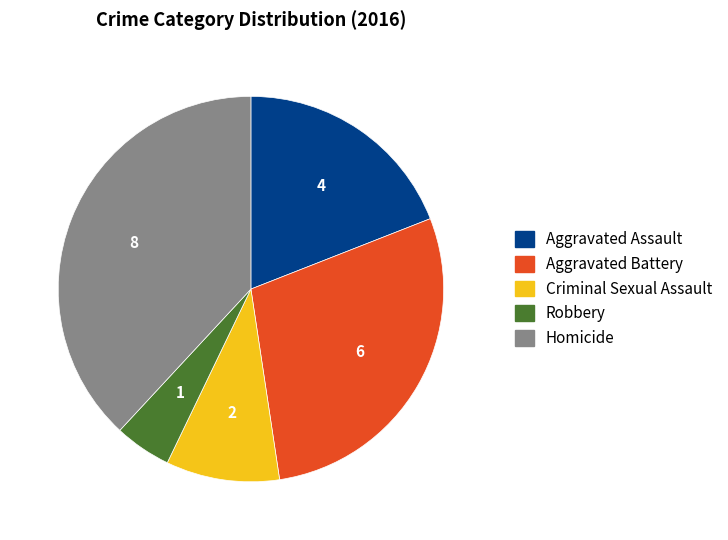

Is the sum of Homicide and Criminal Sexual Assault greater than half?

No